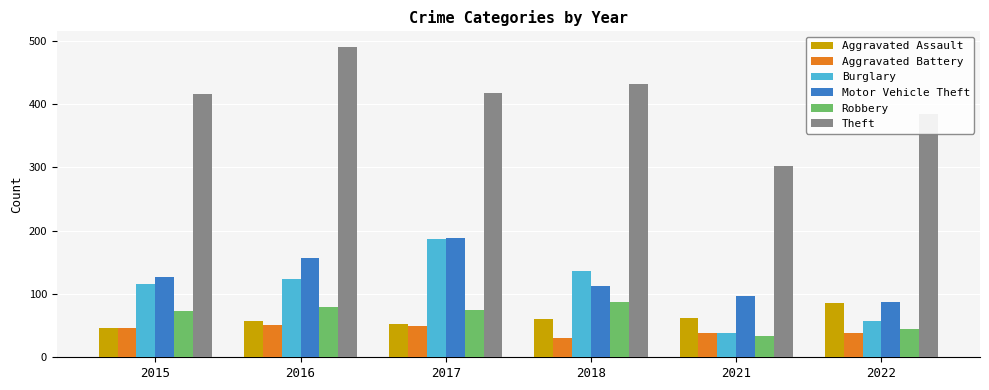

What is the spread (max minus min) of values at 2017?

368